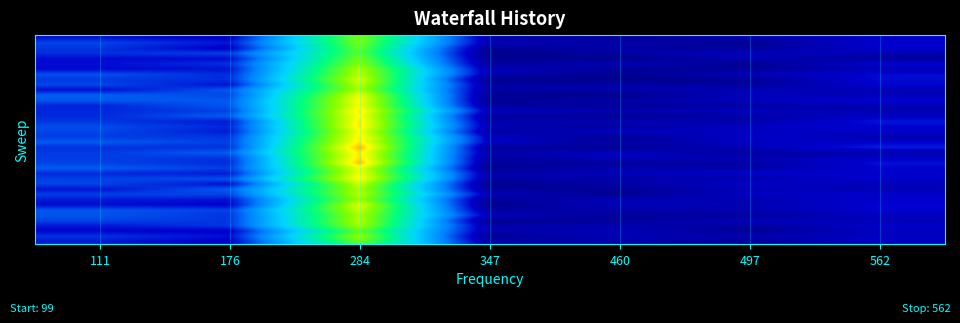

At how many categories does at least one series exceed 0?

7